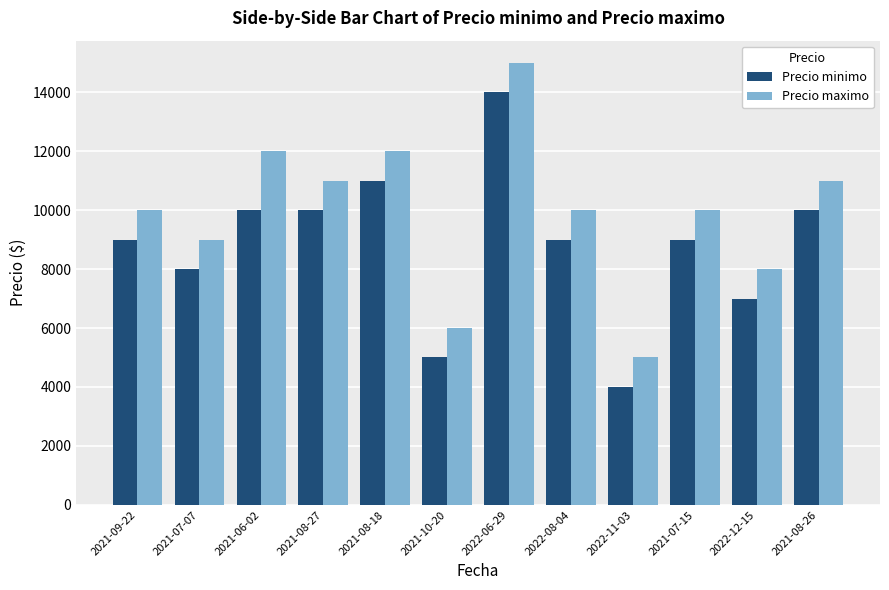

How many values in the Precio minimo series are below 9000?

4